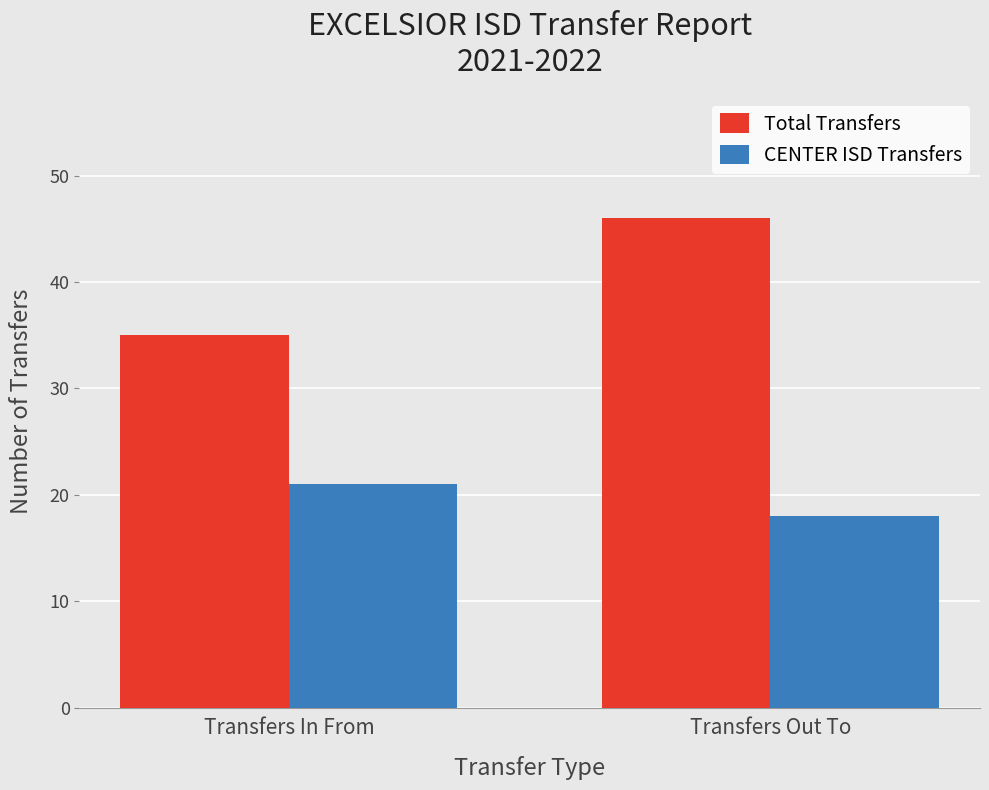

What are all the series names shown in the legend?

Total Transfers, CENTER ISD Transfers